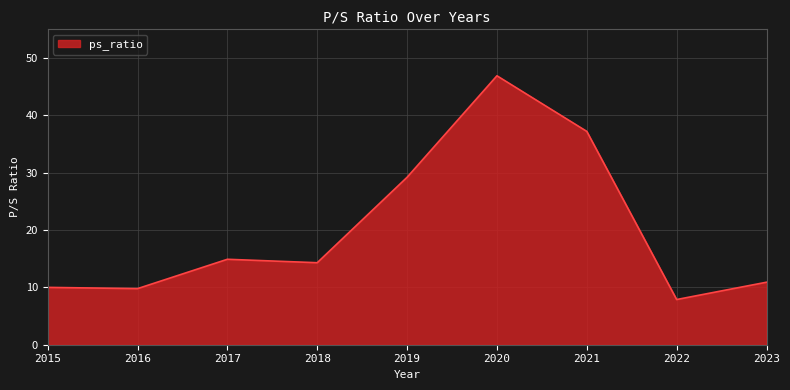

Approximately how many times larger is the value at 2016 compared to 2023?

0.9